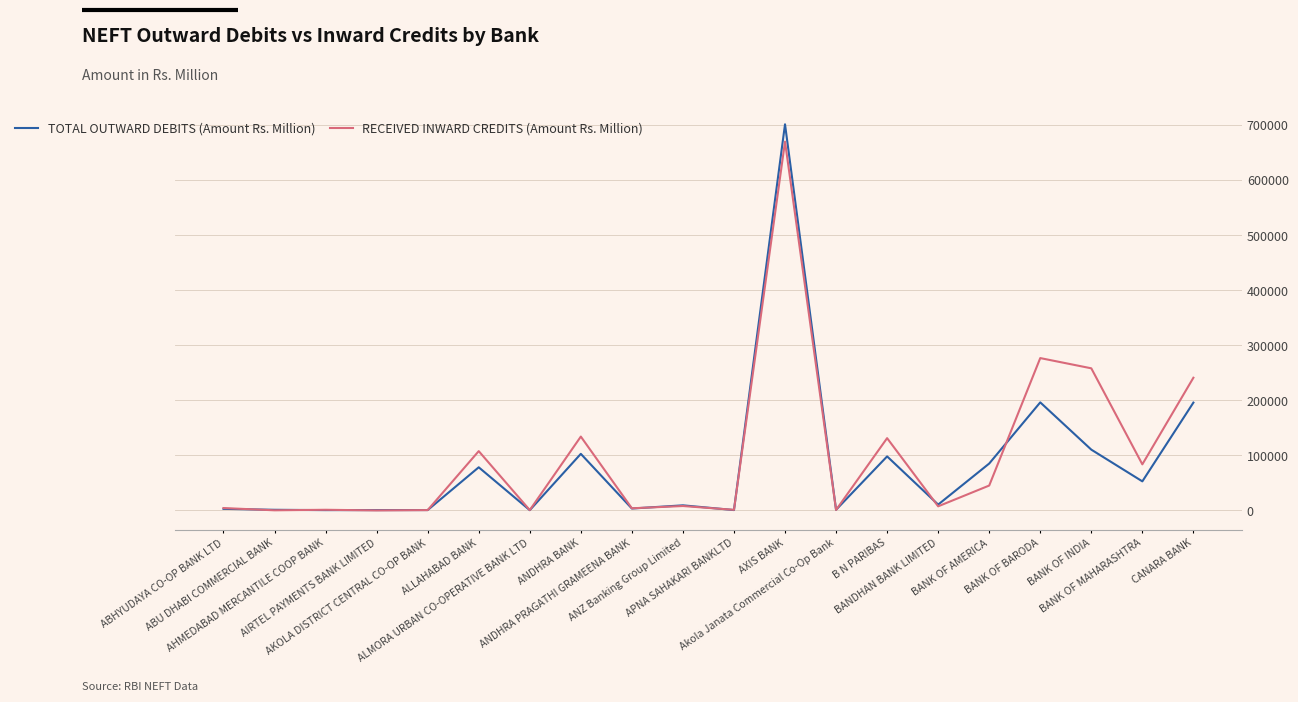

True or false: TOTAL OUTWARD DEBITS (Amount Rs. Million) and RECEIVED INWARD CREDITS (Amount Rs. Million) cross at least once.

True